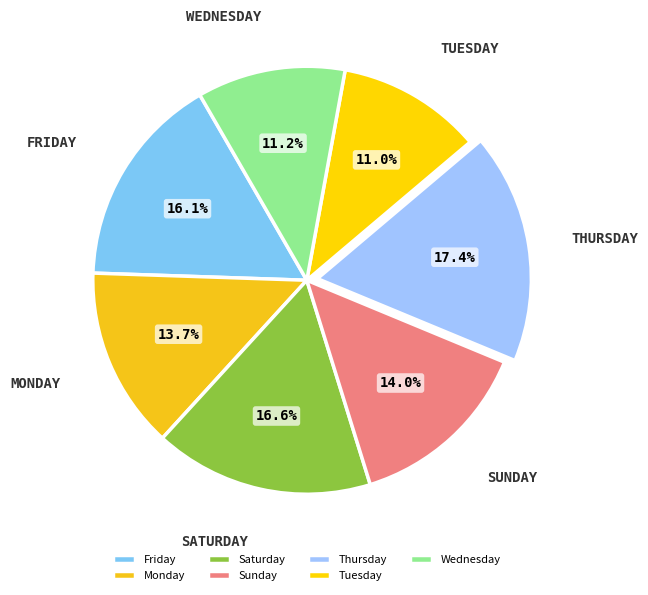

To the nearest percent, what percentage of the pie is Tuesday?

11%